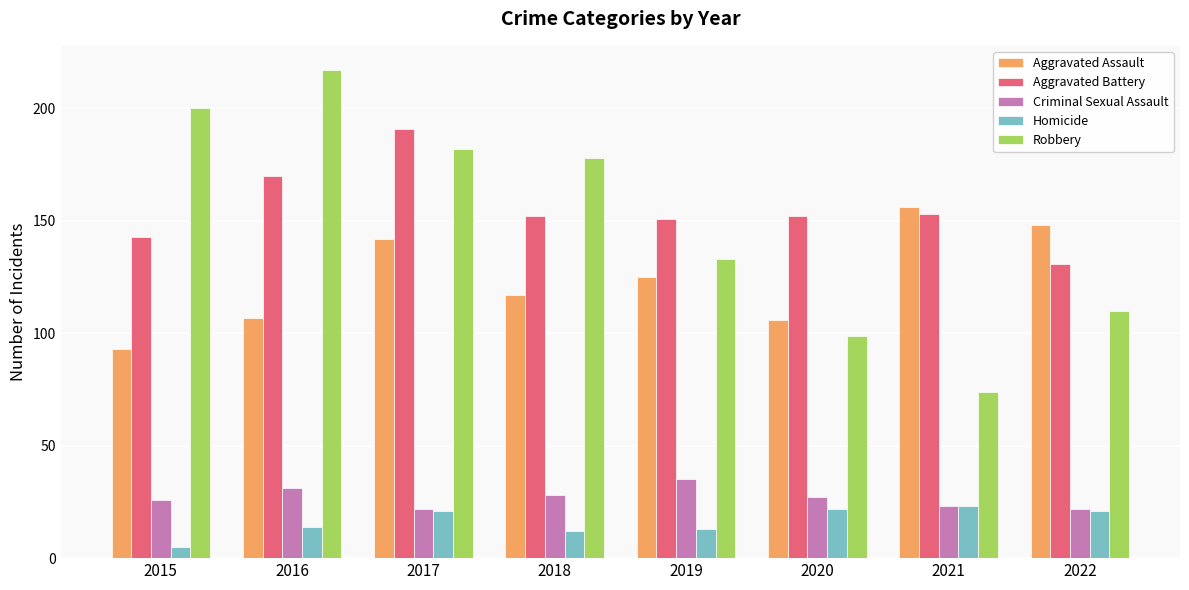

What are all the series names shown in the legend?

Aggravated Assault, Aggravated Battery, Criminal Sexual Assault, Homicide, Robbery